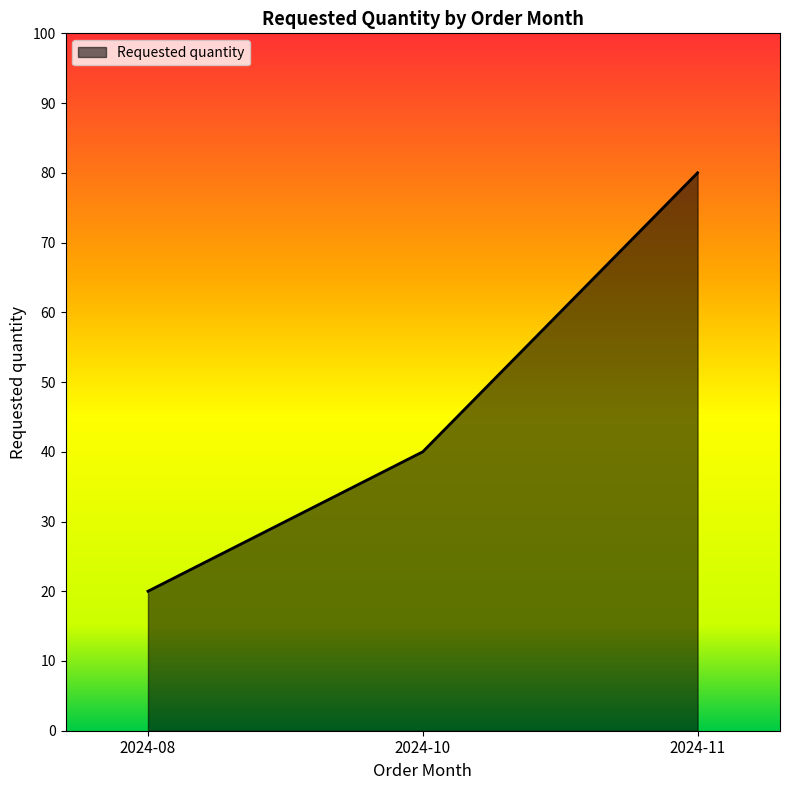

What is the difference between the values at 2024-10 and 2024-11?

40